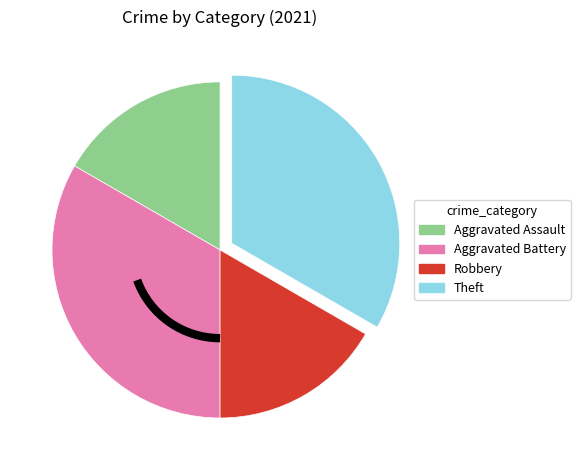

Is the sum of Robbery and Aggravated Assault greater than half?

No